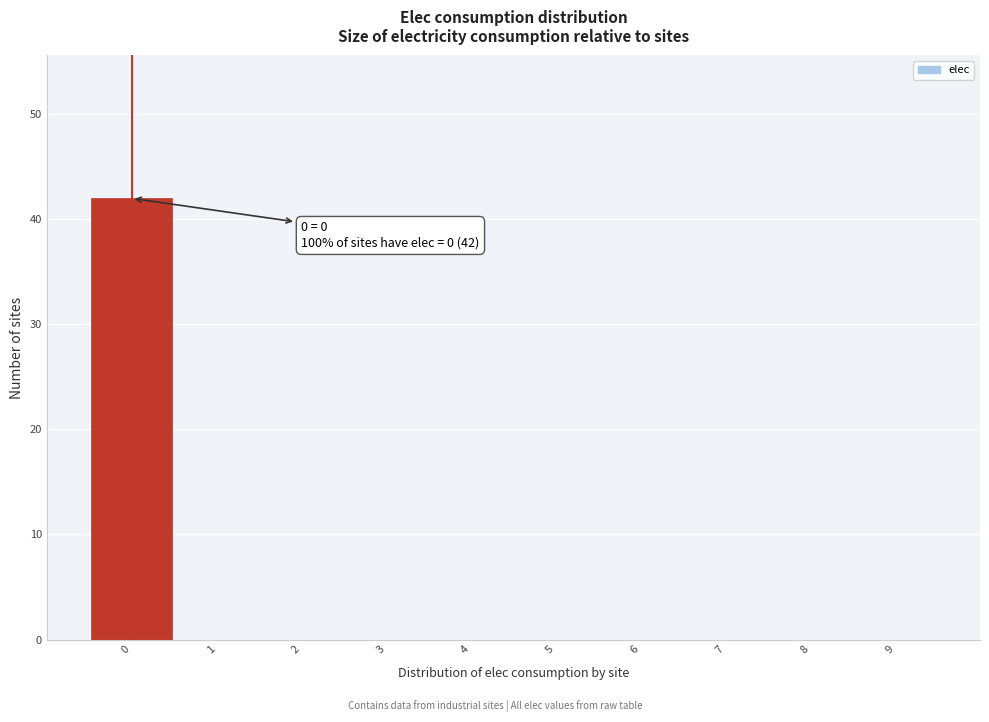

Over which range of the x-axis is the bar tallest?

-0.5 to 0.5